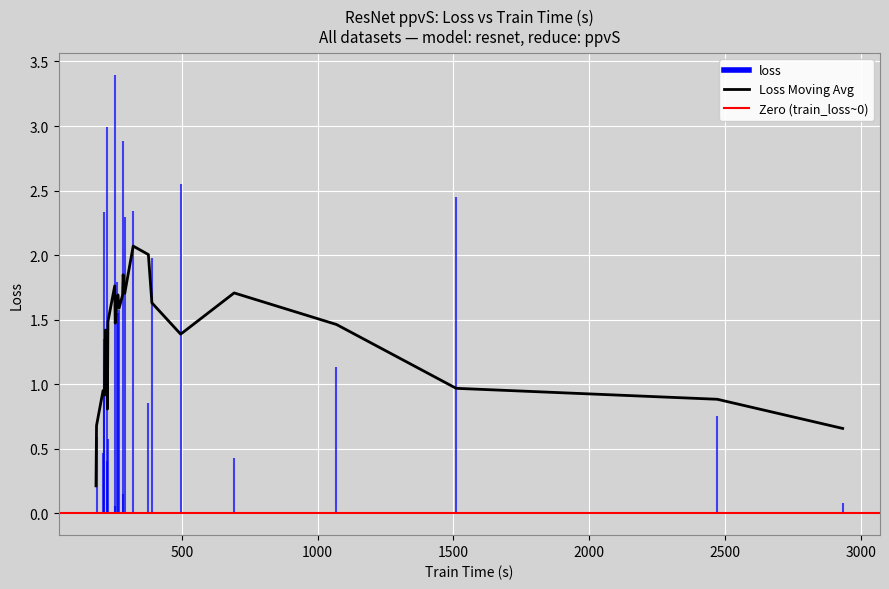

True or false: loss and train_loss intersect in this chart.

True